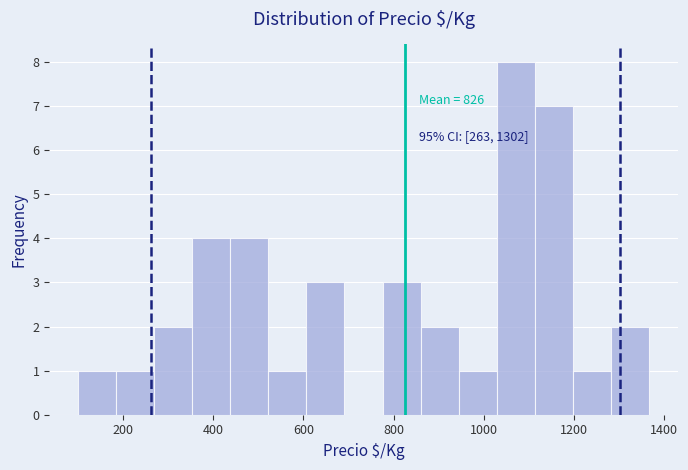

Over which range of the x-axis is the bar tallest?

1020 to 1120